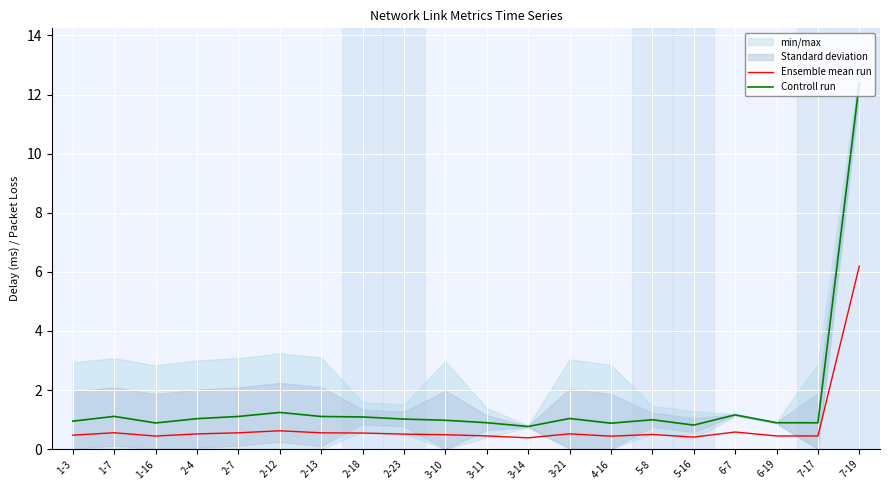

Between 1-7 and 6-19, which series saw the biggest shift?

Controll run